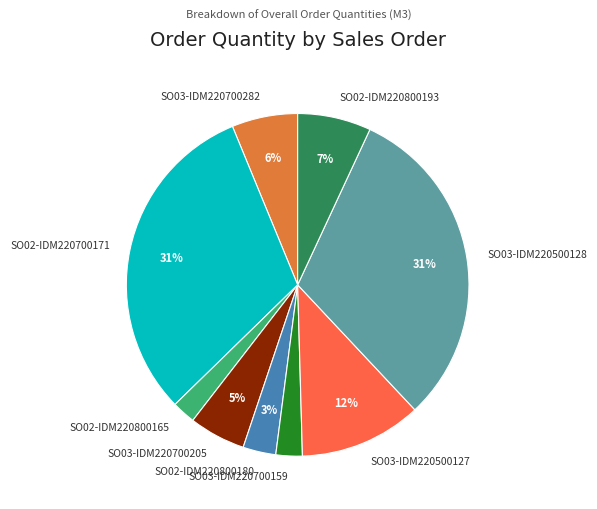

Which has a higher value, SO03-IDM220500127 or SO02-IDM220800165?

SO03-IDM220500127